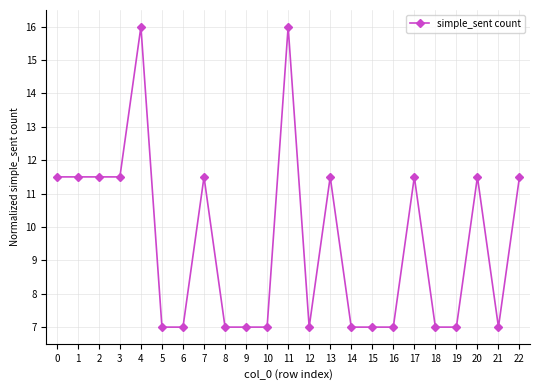

How many data points does each series have?

23